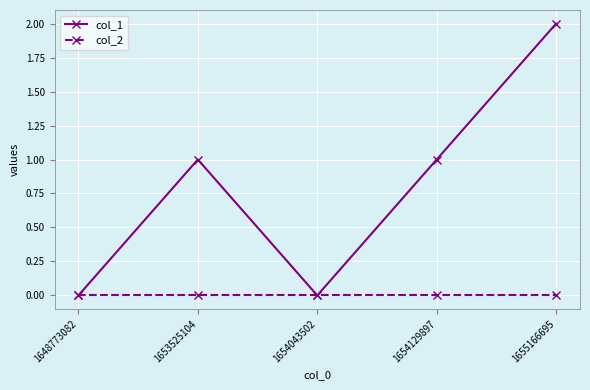

Rank the series by their maximum value, from lowest to highest.

col_2, col_1